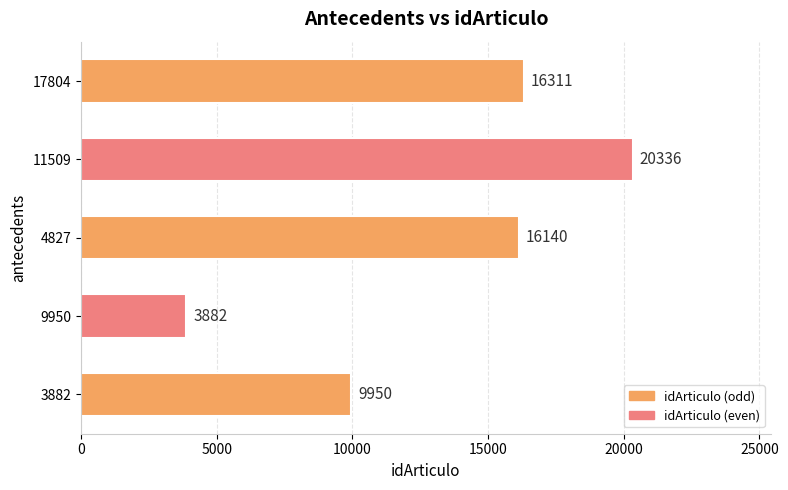

Approximately how many times larger is the value at 11509 compared to 3882?

2.0